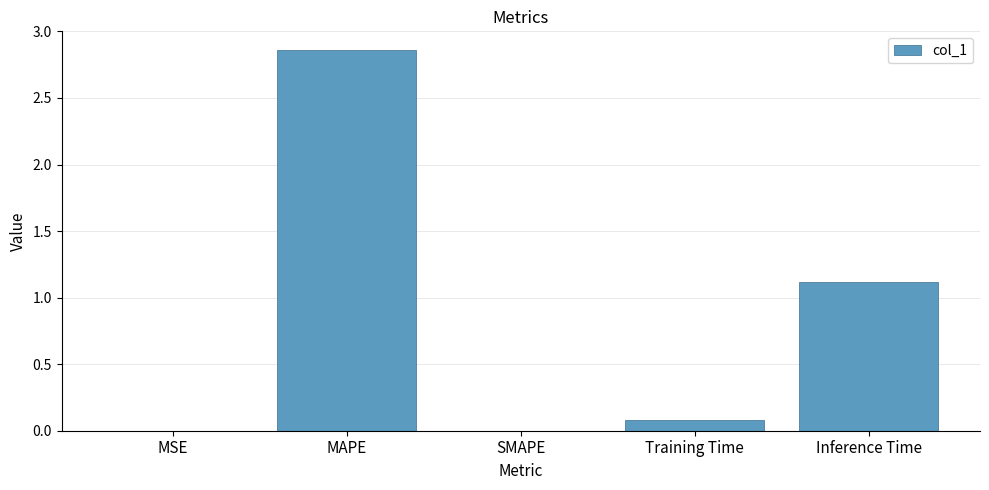

What is the change in value from MSE to Inference Time?

+1.1